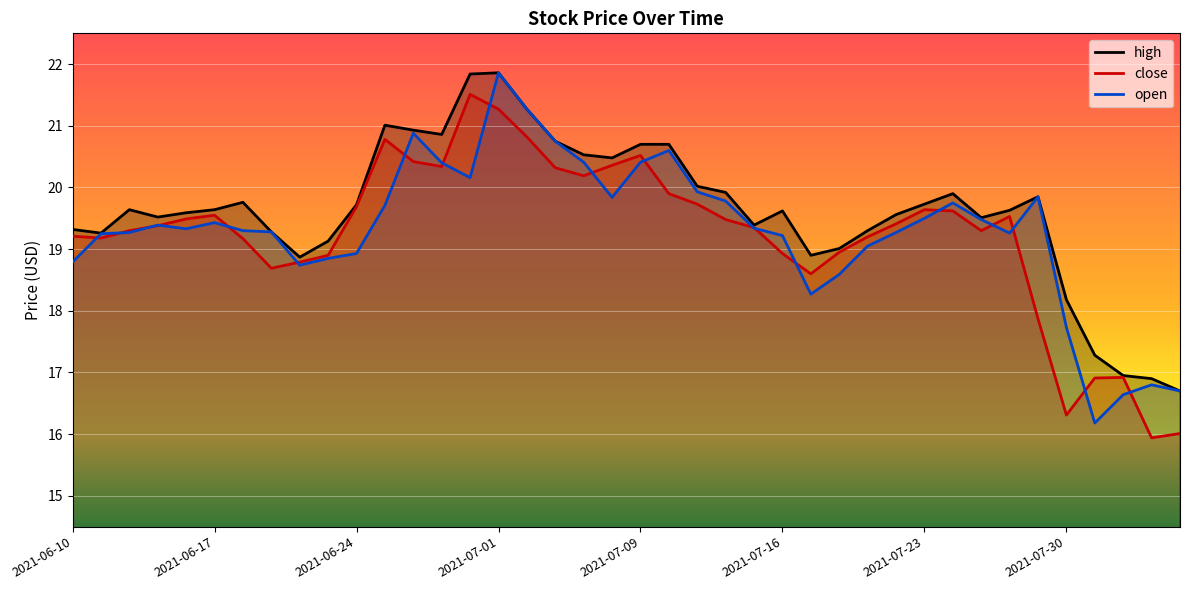

Reading right to left, transcribe all the data shown in this chart.

high: 2021-08-05=16.7	2021-08-04=16.9	2021-08-03=16.9	2021-08-02=17.3	2021-07-30=18.2	2021-07-29=19.9	2021-07-28=19.6	2021-07-27=19.5	2021-07-26=19.9	2021-07-23=19.7	2021-07-22=19.6	2021-07-21=19.3	2021-07-20=19.0	2021-07-19=18.9	2021-07-16=19.6	2021-07-15=19.4	2021-07-14=19.9	2021-07-13=20.0	2021-07-12=20.7	2021-07-09=20.7	2021-07-08=20.5	2021-07-07=20.5	2021-07-06=20.8	2021-07-02=21.3	2021-07-01=21.9	2021-06-30=21.8	2021-06-29=20.9	2021-06-28=20.9	2021-06-25=21.0	2021-06-24=19.7	2021-06-23=19.1	2021-06-22=18.9	2021-06-21=19.3	2021-06-18=19.8	2021-06-17=19.6	2021-06-16=19.6	2021-06-15=19.5	2021-06-14=19.6	2021-06-11=19.3	2021-06-10=19.3
close: 2021-08-05=16.0	2021-08-04=15.9	2021-08-03=16.9	2021-08-02=16.9	2021-07-30=16.3	2021-07-29=17.9	2021-07-28=19.5	2021-07-27=19.3	2021-07-26=19.6	2021-07-23=19.6	2021-07-22=19.4	2021-07-21=19.2	2021-07-20=18.9	2021-07-19=18.6	2021-07-16=18.9	2021-07-15=19.4	2021-07-14=19.5	2021-07-13=19.7	2021-07-12=19.9	2021-07-09=20.5	2021-07-08=20.4	2021-07-07=20.2	2021-07-06=20.3	2021-07-02=20.8	2021-07-01=21.3	2021-06-30=21.5	2021-06-29=20.3	2021-06-28=20.4	2021-06-25=20.8	2021-06-24=19.7	2021-06-23=18.9	2021-06-22=18.8	2021-06-21=18.7	2021-06-18=19.2	2021-06-17=19.6	2021-06-16=19.5	2021-06-15=19.4	2021-06-14=19.3	2021-06-11=19.2	2021-06-10=19.2
open: 2021-08-05=16.7	2021-08-04=16.8	2021-08-03=16.6	2021-08-02=16.2	2021-07-30=17.7	2021-07-29=19.9	2021-07-28=19.3	2021-07-27=19.5	2021-07-26=19.8	2021-07-23=19.5	2021-07-22=19.3	2021-07-21=19.1	2021-07-20=18.6	2021-07-19=18.3	2021-07-16=19.2	2021-07-15=19.3	2021-07-14=19.8	2021-07-13=19.9	2021-07-12=20.6	2021-07-09=20.4	2021-07-08=19.8	2021-07-07=20.4	2021-07-06=20.8	2021-07-02=21.3	2021-07-01=21.9	2021-06-30=20.2	2021-06-29=20.4	2021-06-28=20.9	2021-06-25=19.7	2021-06-24=18.9	2021-06-23=18.9	2021-06-22=18.7	2021-06-21=19.3	2021-06-18=19.3	2021-06-17=19.4	2021-06-16=19.3	2021-06-15=19.4	2021-06-14=19.3	2021-06-11=19.2	2021-06-10=18.8